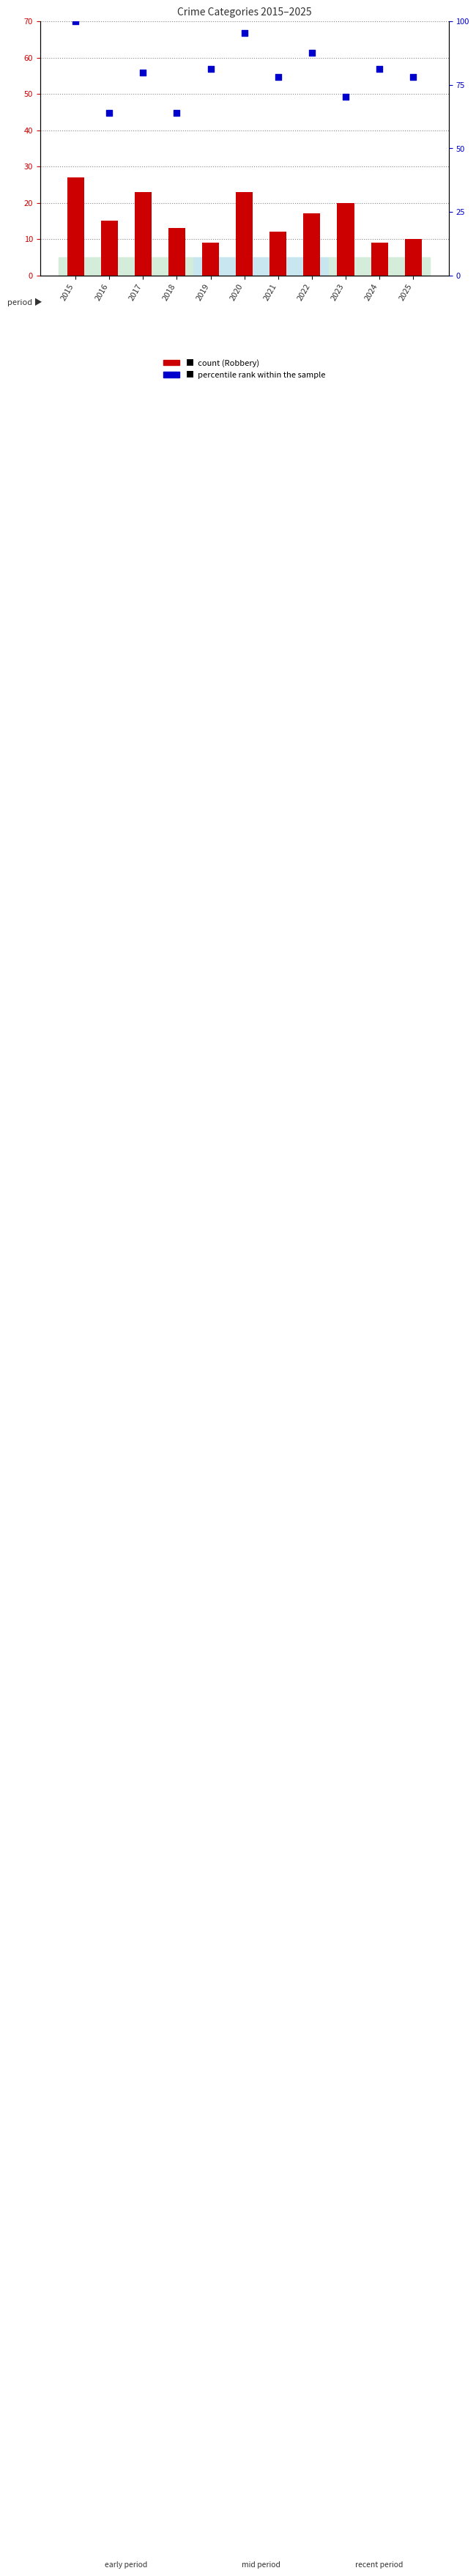

At how many categories does at least one series exceed 93?

2